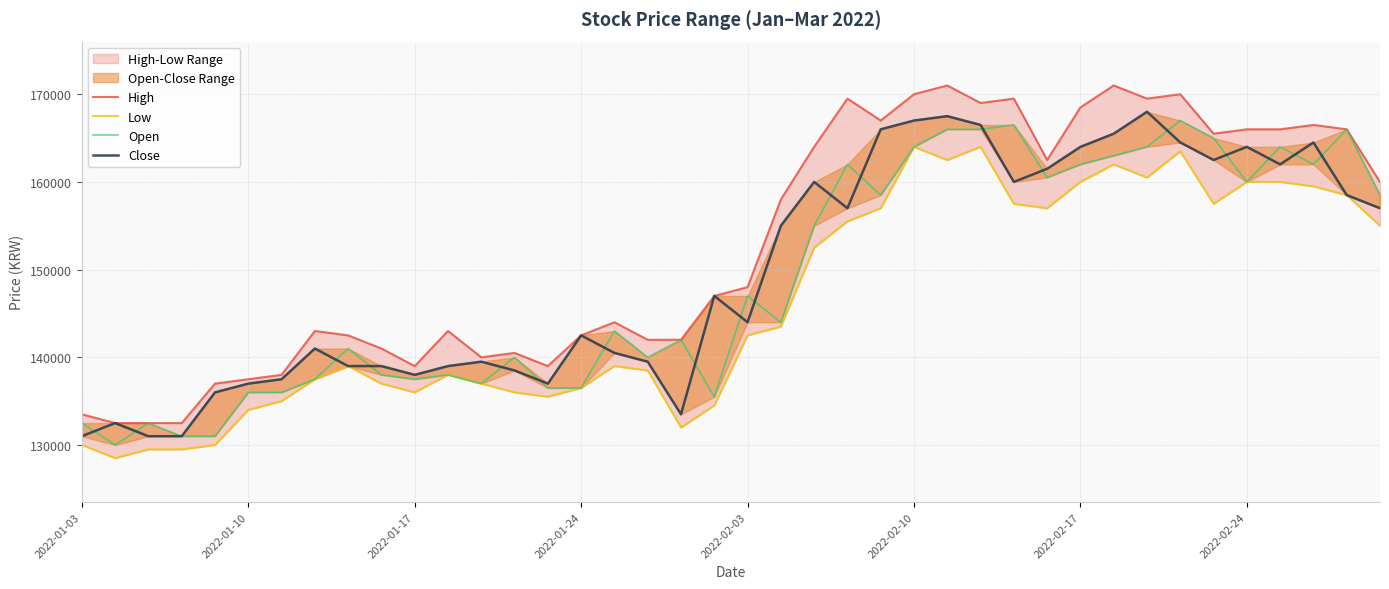

What position from the left is 2022-02-10?

26